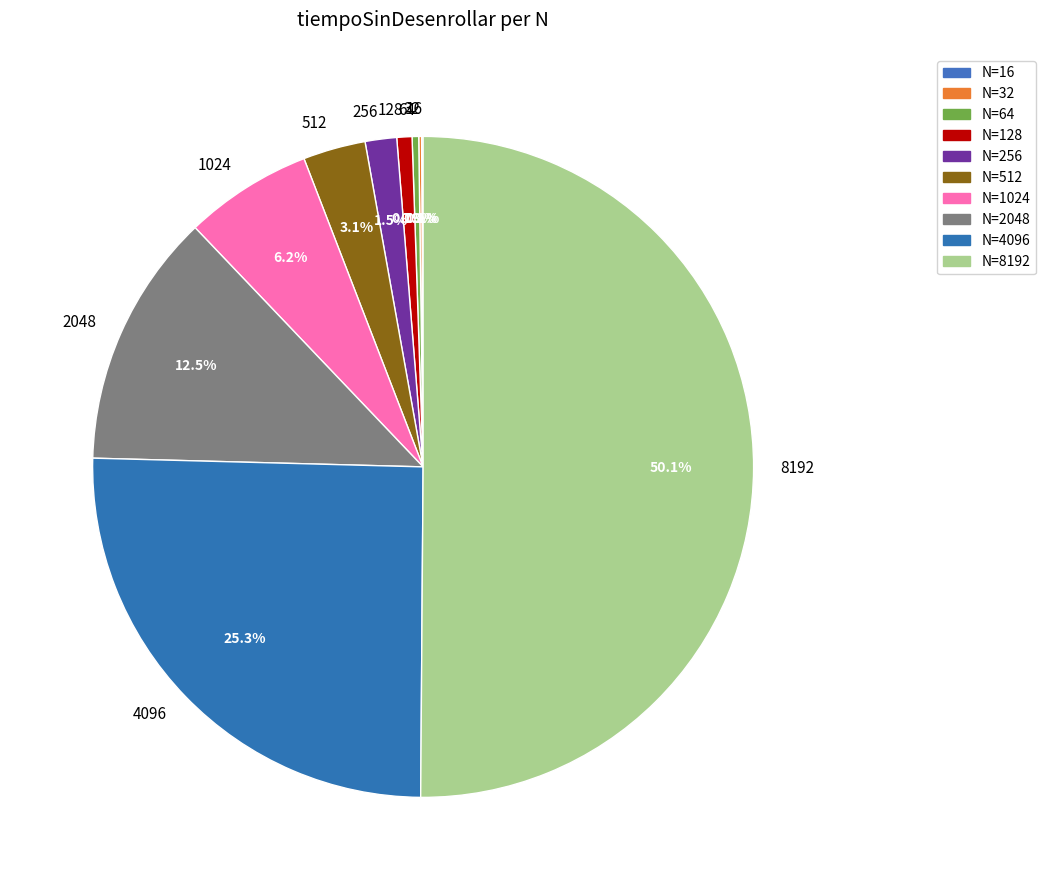

Is 256 the majority of the pie?

No